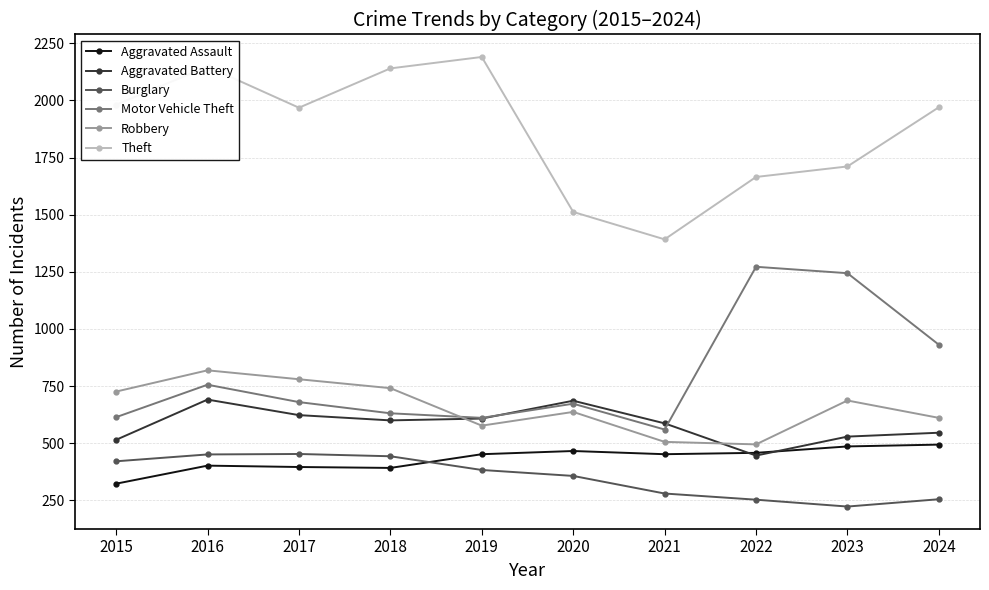

What is the value of the Robbery point at the 1st from the left?

726